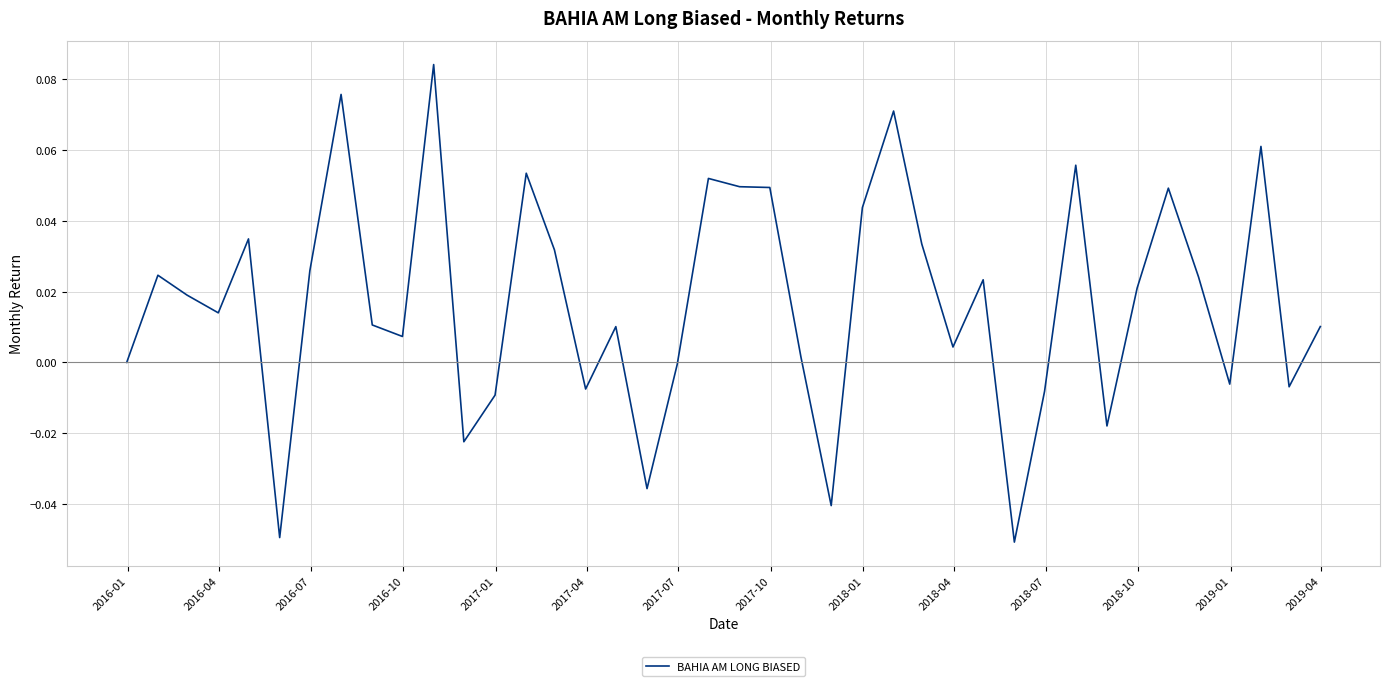

How many lines are shown in the chart?

1